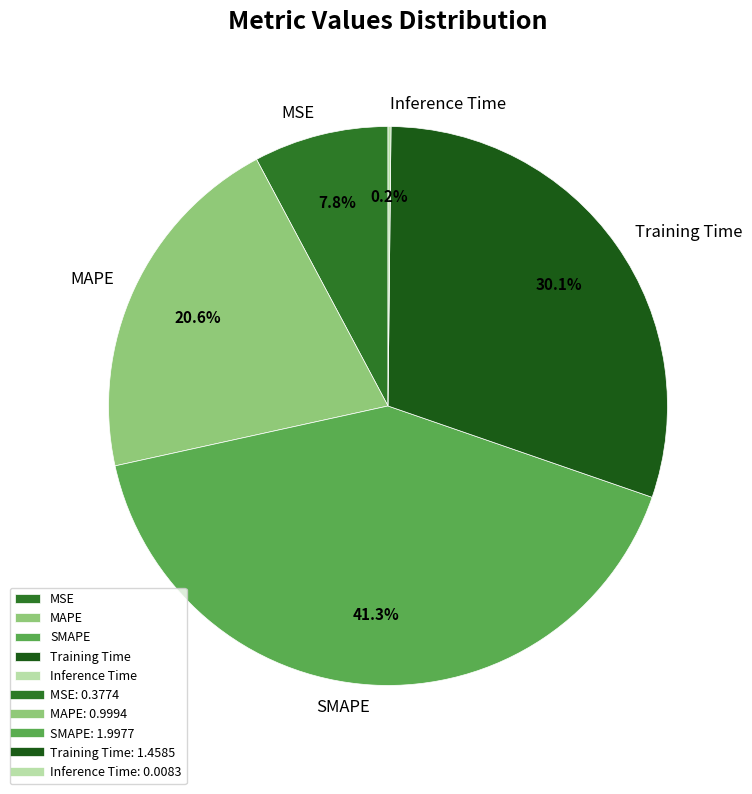

Is the sum of SMAPE and MAPE greater than half?

Yes